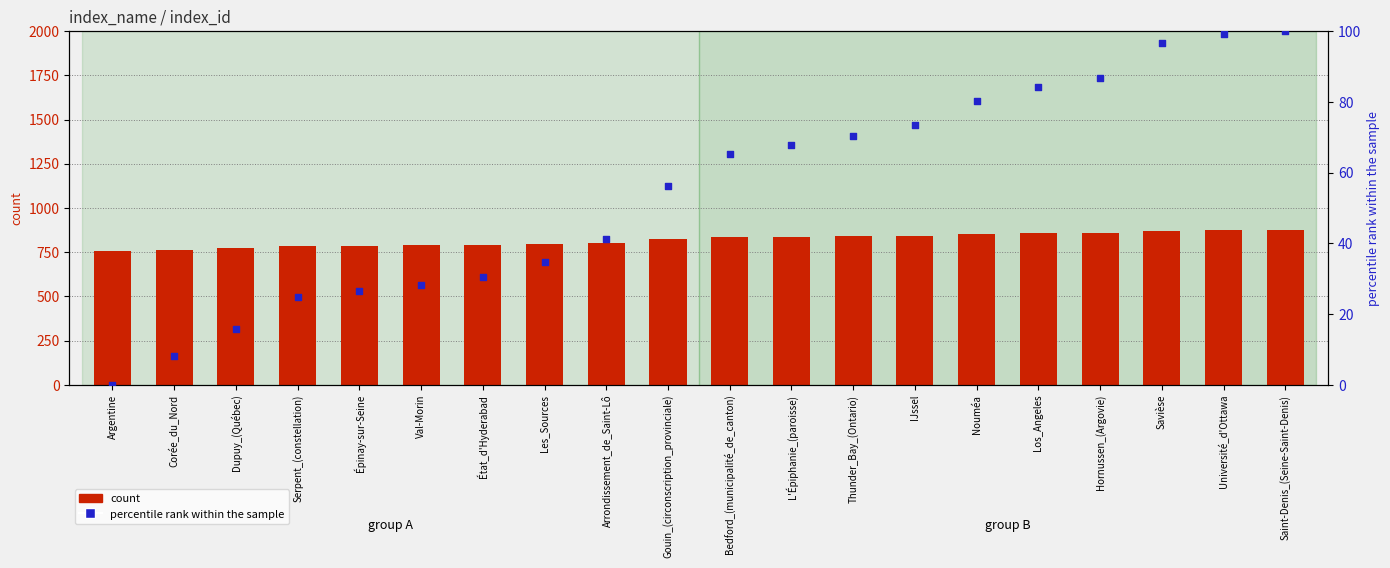

At how many categories does at least one series exceed 105?

20